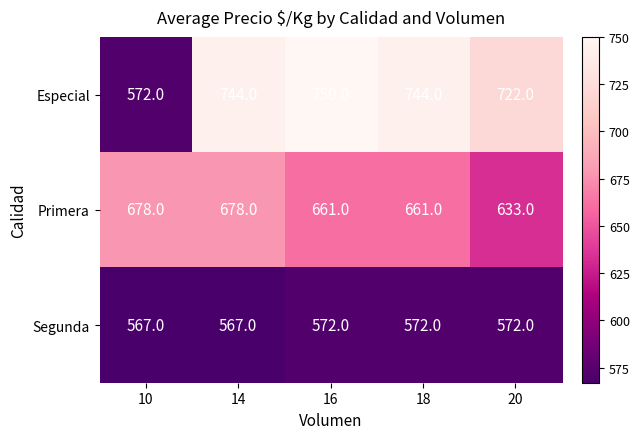

Reading left to right, extract all data points from this chart.

Especial: 572	744	750	744	722
Primera: 678	678	661	661	633
Segunda: 567	567	572	572	572